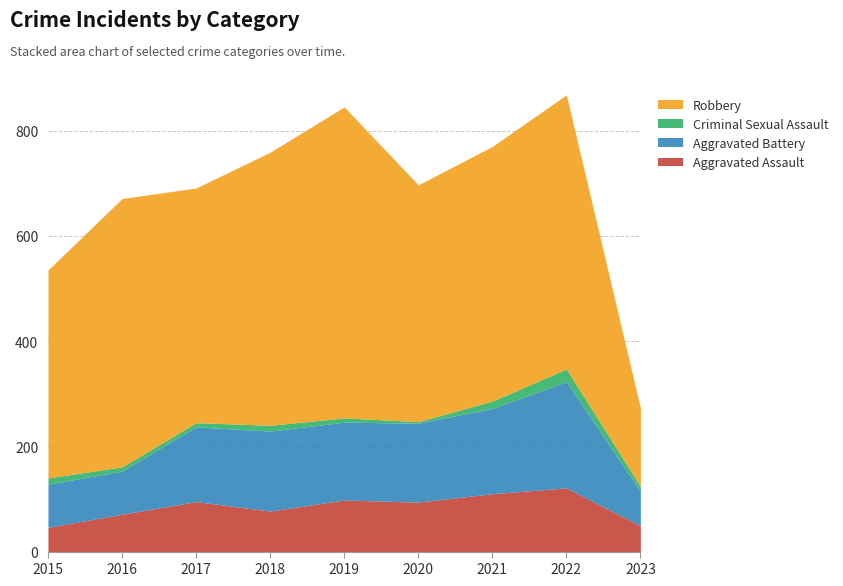

How many values in the Criminal Sexual Assault series exceed 10?

4